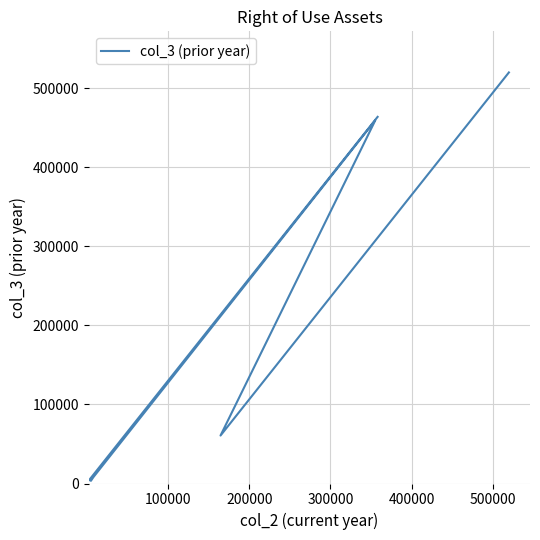

How many data points does each series have?

7